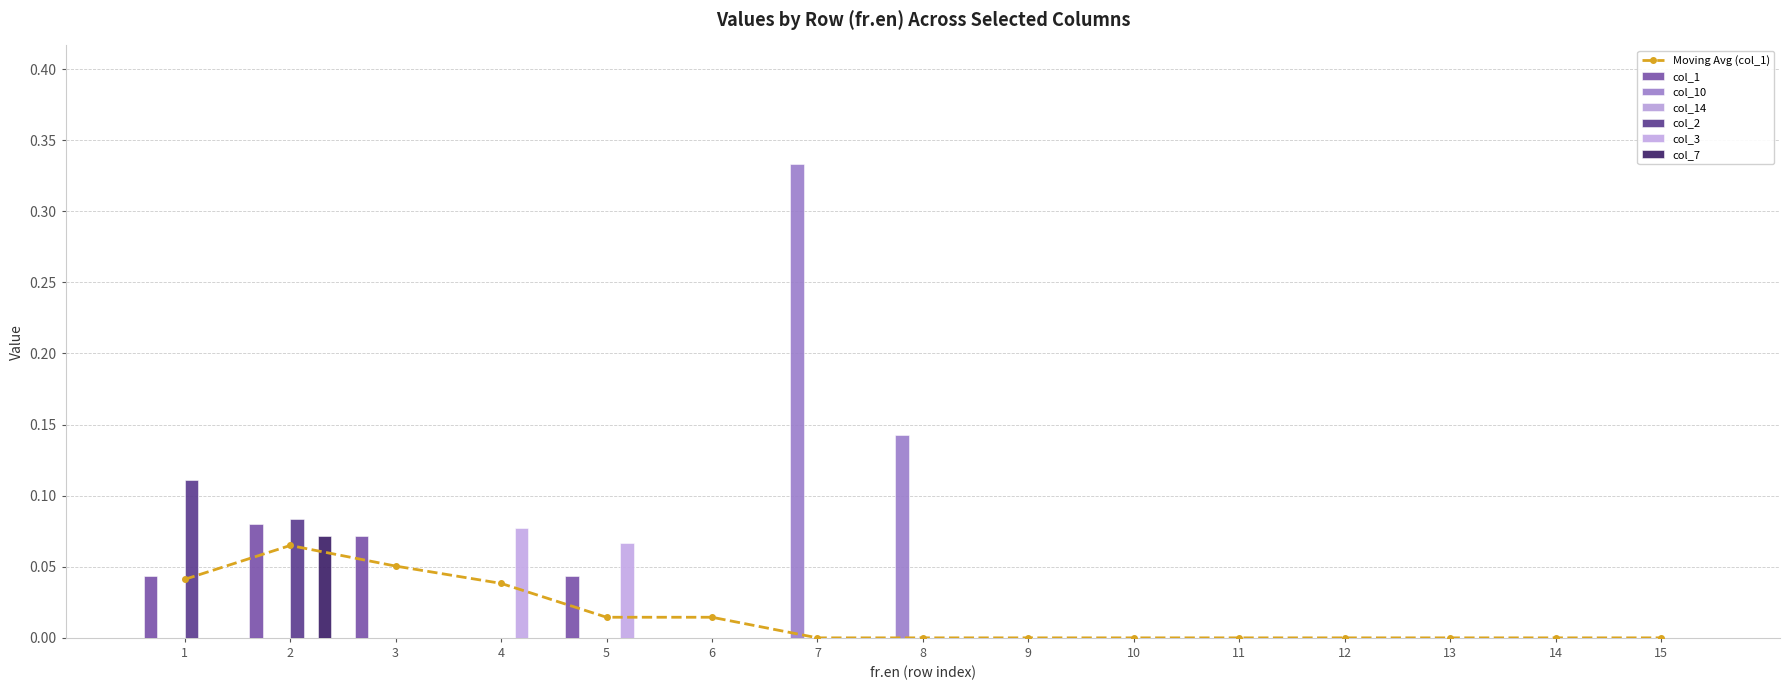

Between 4 and 15, which is larger?

4